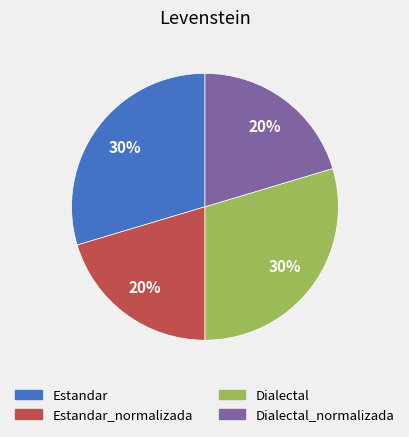

To the nearest percent, what is the average slice percentage?

25%